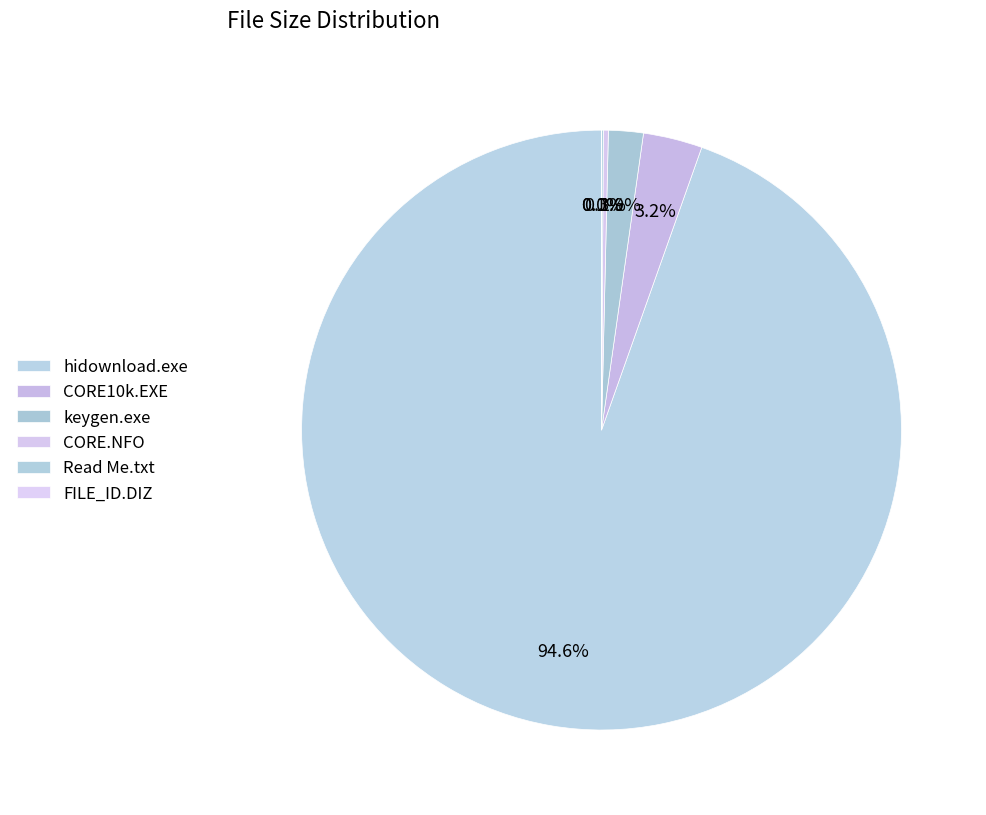

What is the total percentage of keygen.exe and CORE.NFO?

2.1%